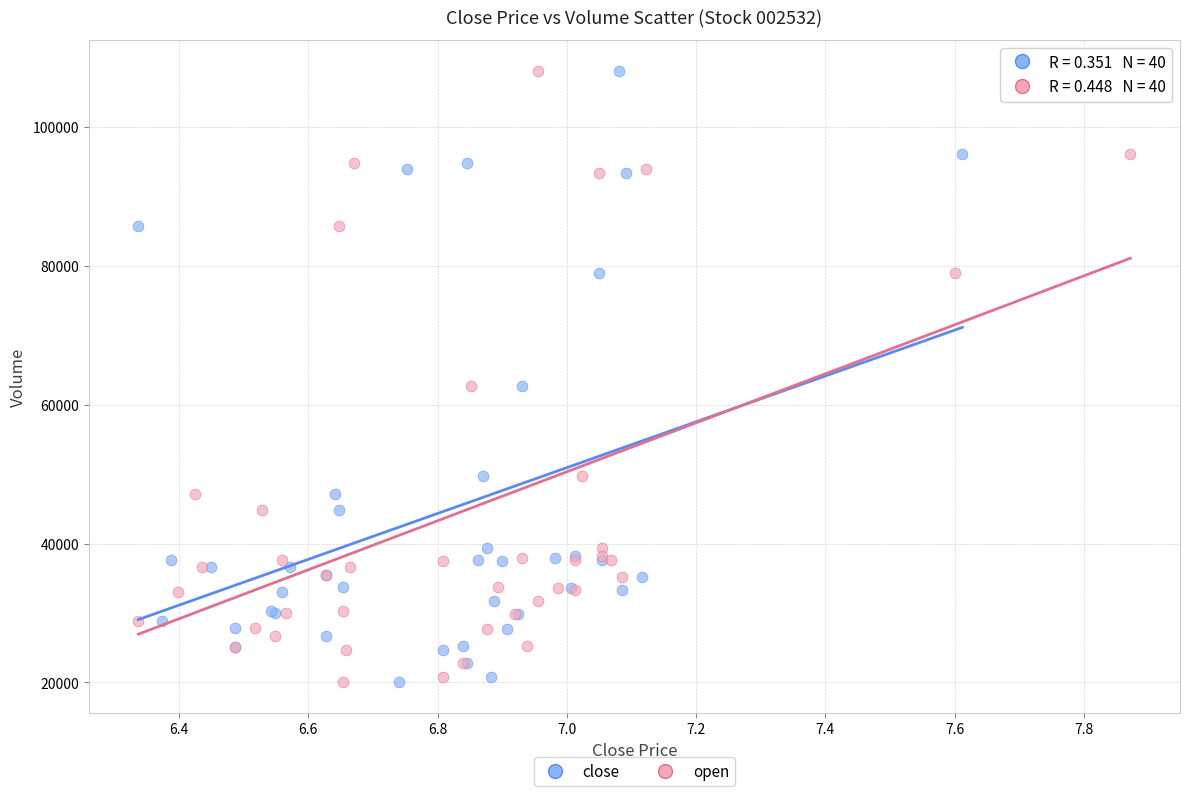

What are all the series names shown in the legend?

close, open